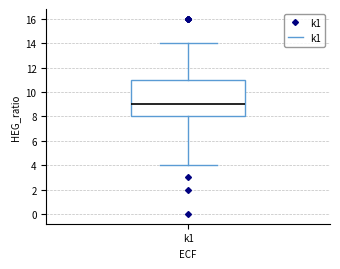

Read this box plot against the y-axis: the position of the median line, the range covered by the box, and the ends of both whiskers. The values are not printed on the chart, so give them approximately, as read against the axis.

median 9, box 8 to 11, whiskers 4 to 14